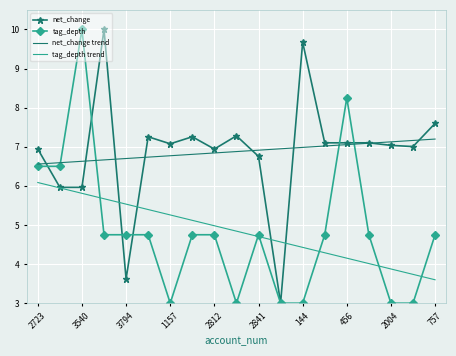

What is the maximum value for tag_depth?

10.0